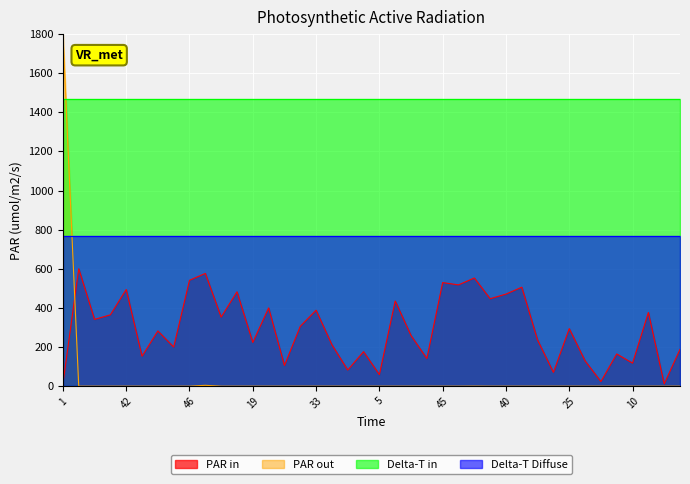

What is the total value across all series at 46?

2781.2